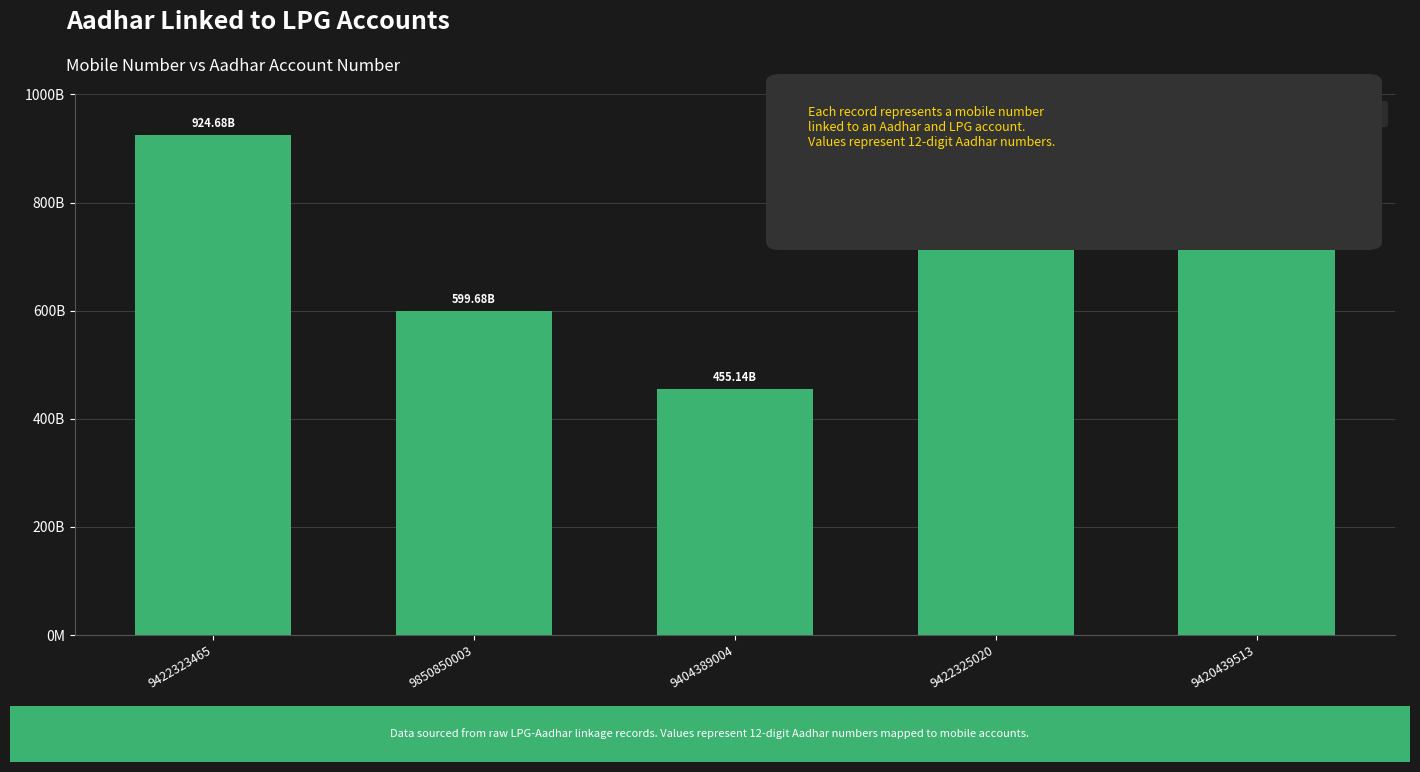

Does the chart contain any negative values?

No